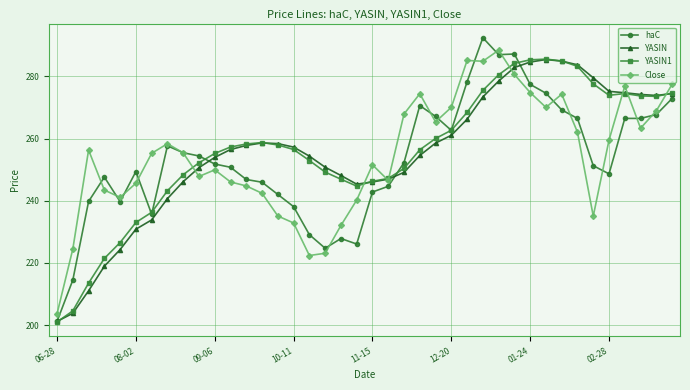

Which series has the largest range (max minus min)?

haC